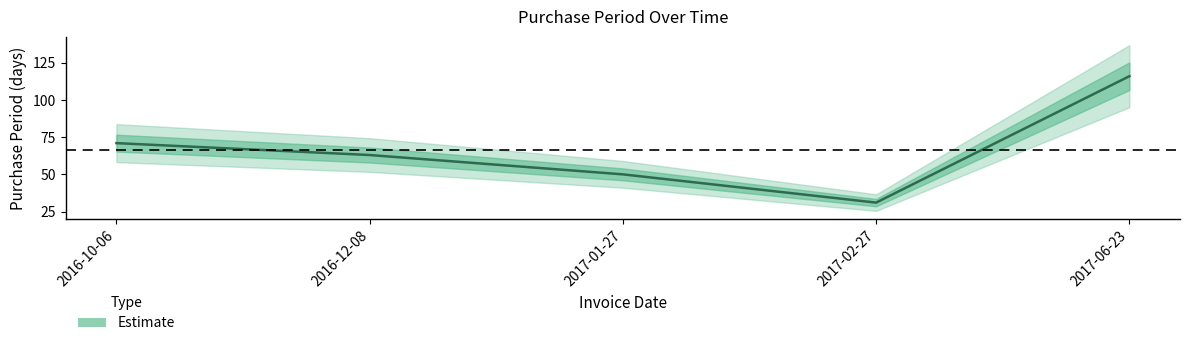

List the labels in order of value, largest first.

2017-06-23, 2016-10-06, 2016-12-08, 2017-01-27, 2017-02-27